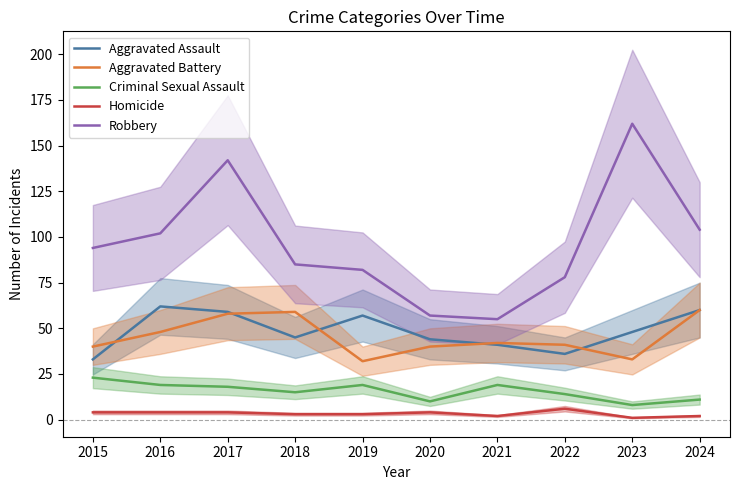

At which category is the sum across all series the highest?

2017